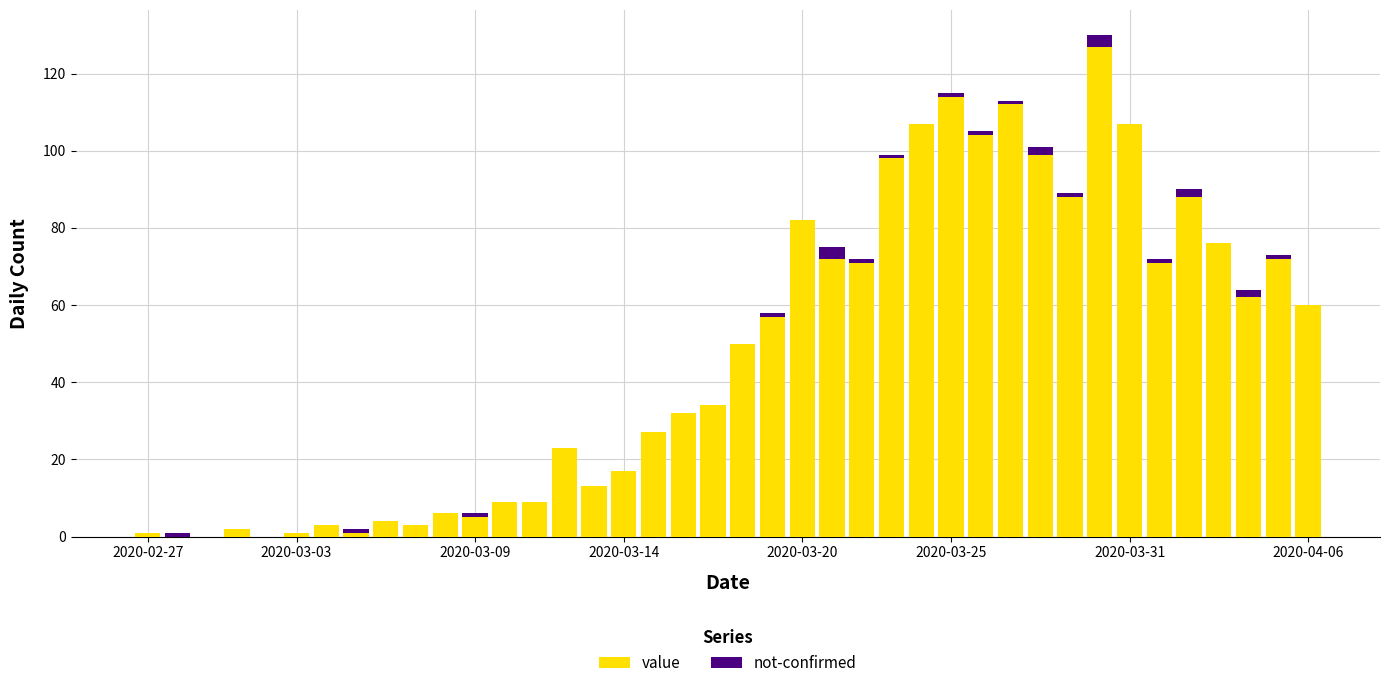

What is the highest value of the value series?

127